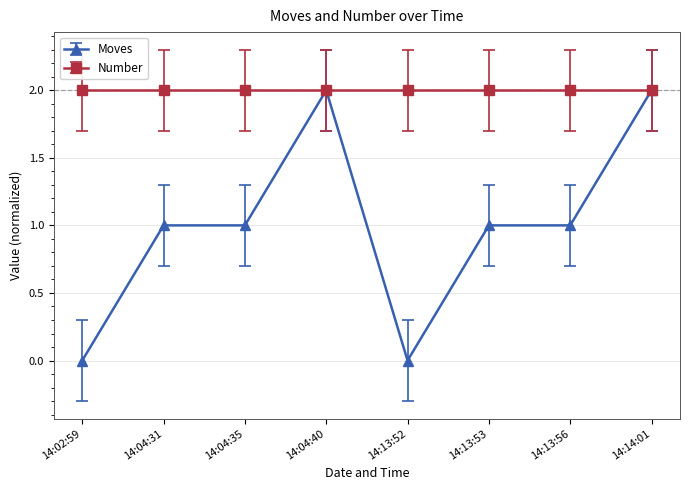

What is the label of the 6th point from the left?

14:13:53